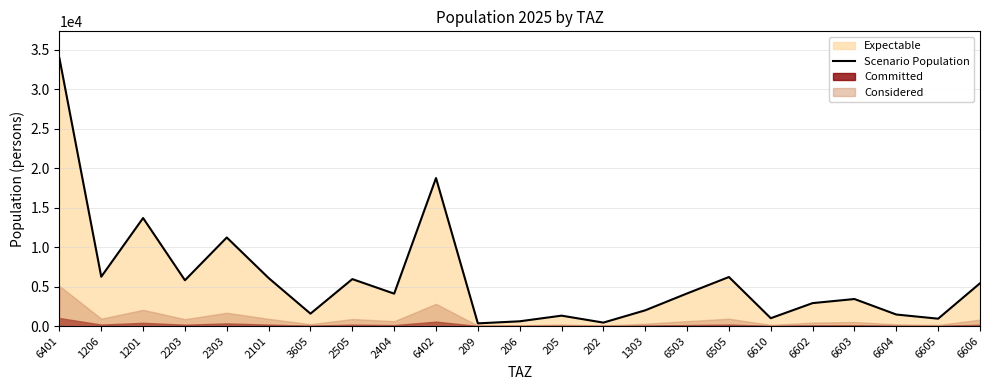

What is the difference between the maximum and minimum values?

33604.2